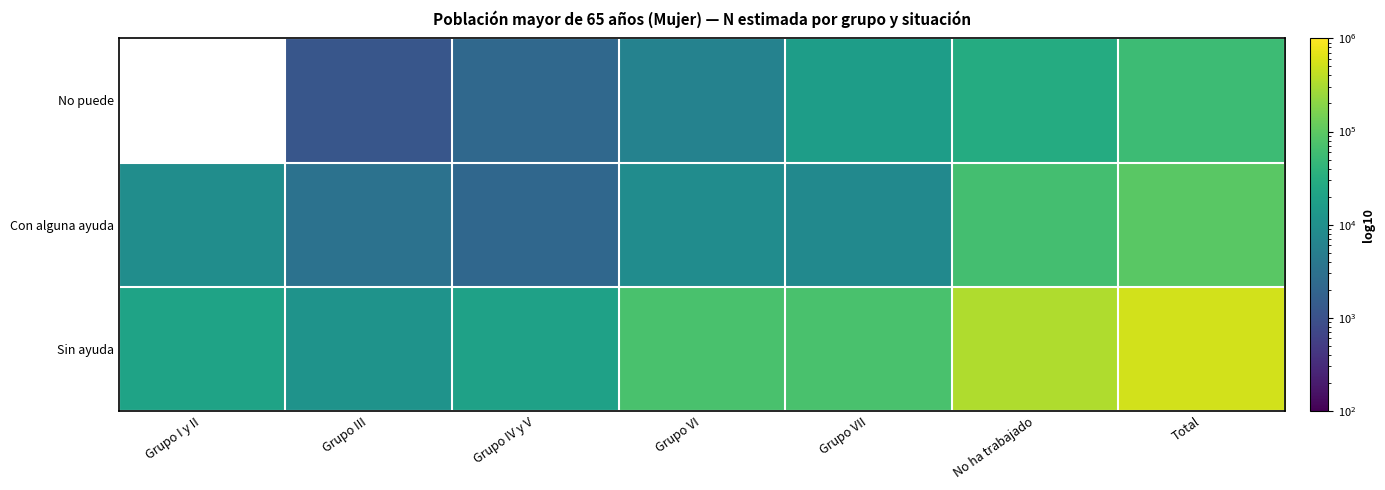

How many values in the No puede series are below 5912?

2